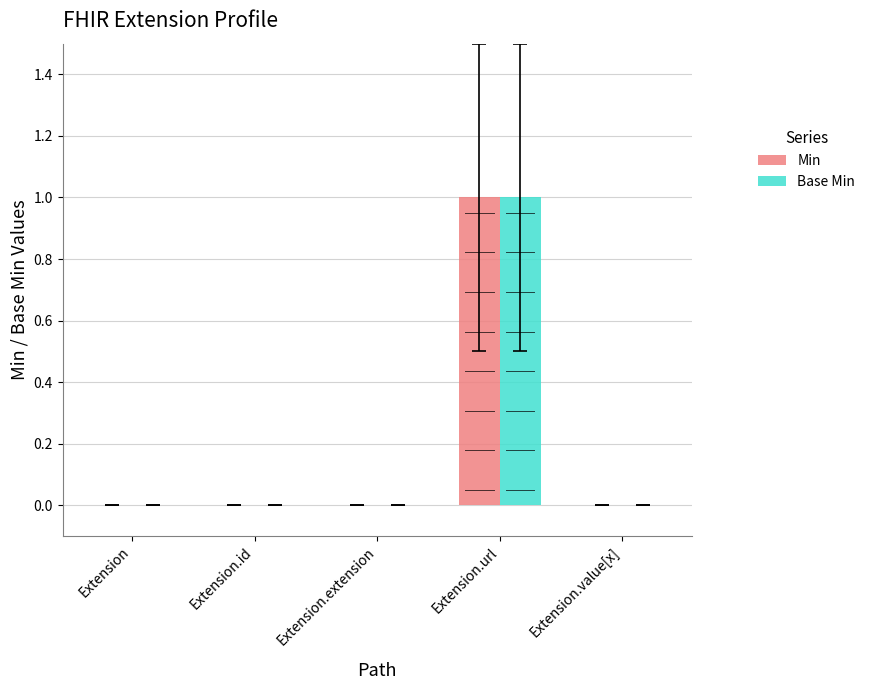

Which series has the largest range (max minus min)?

Min